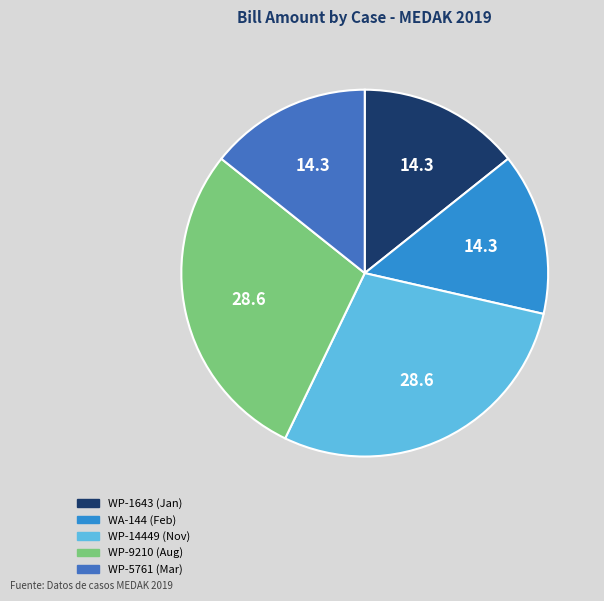

Is there a majority slice in this chart?

No